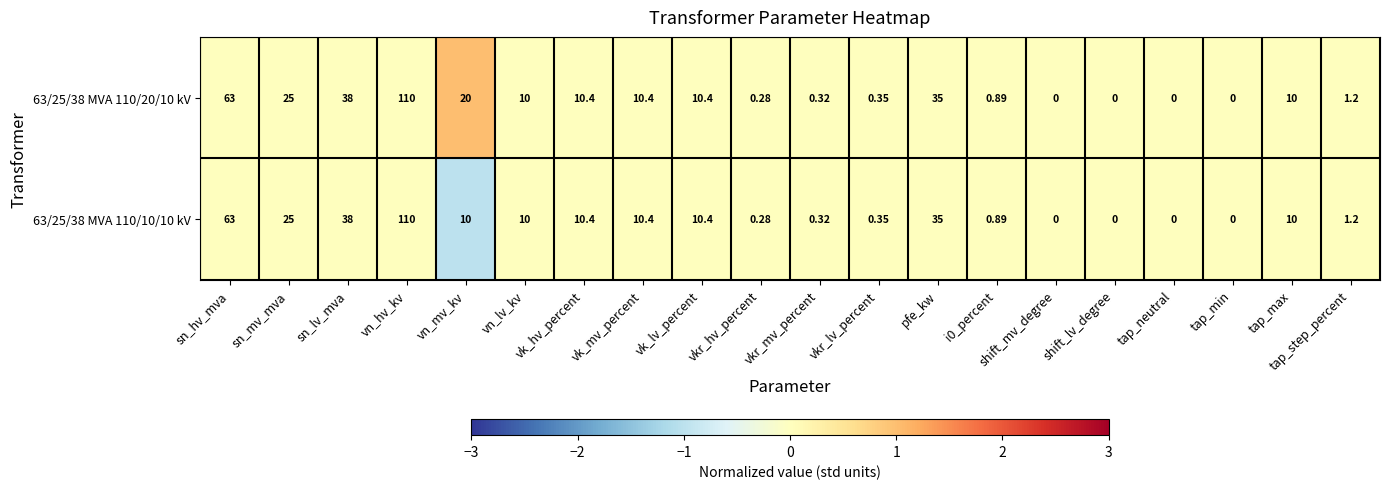

At which label is 63/25/38 MVA 110/10/10 kV closest to 55?

sn_hv_mva